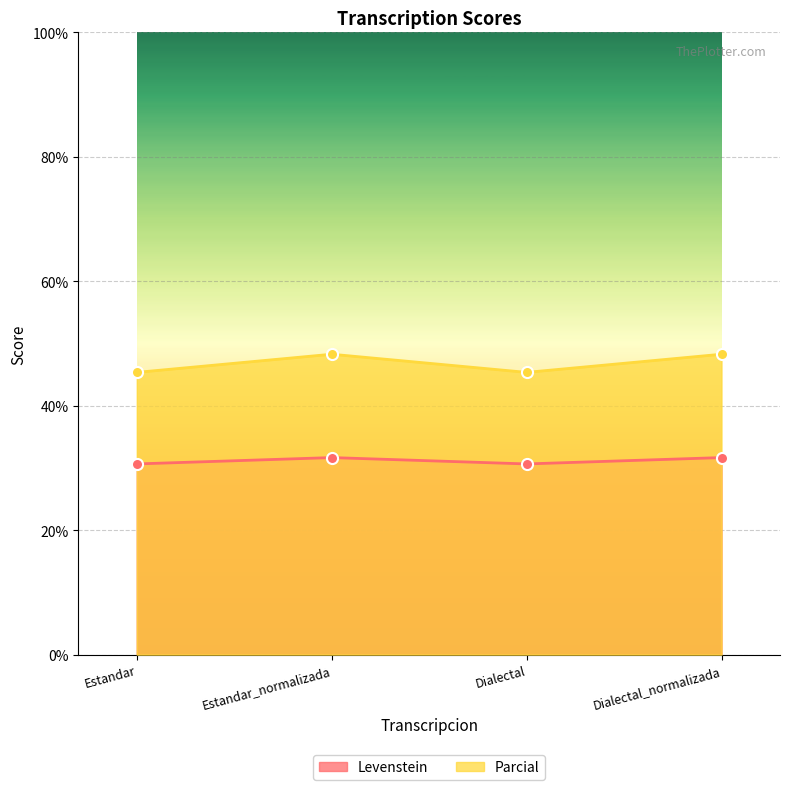

True or false: Levenstein and Parcial cross at least once.

False